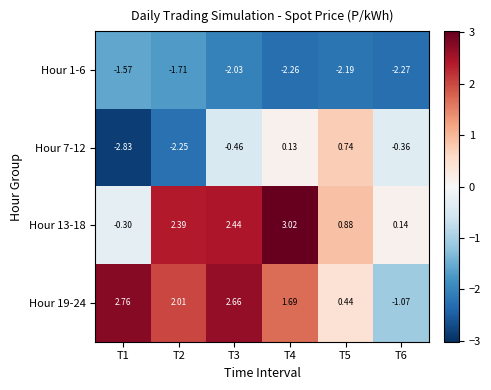

Rank the series at T5 from lowest to highest value.

Hour 1-6, Hour 19-24, Hour 7-12, Hour 13-18